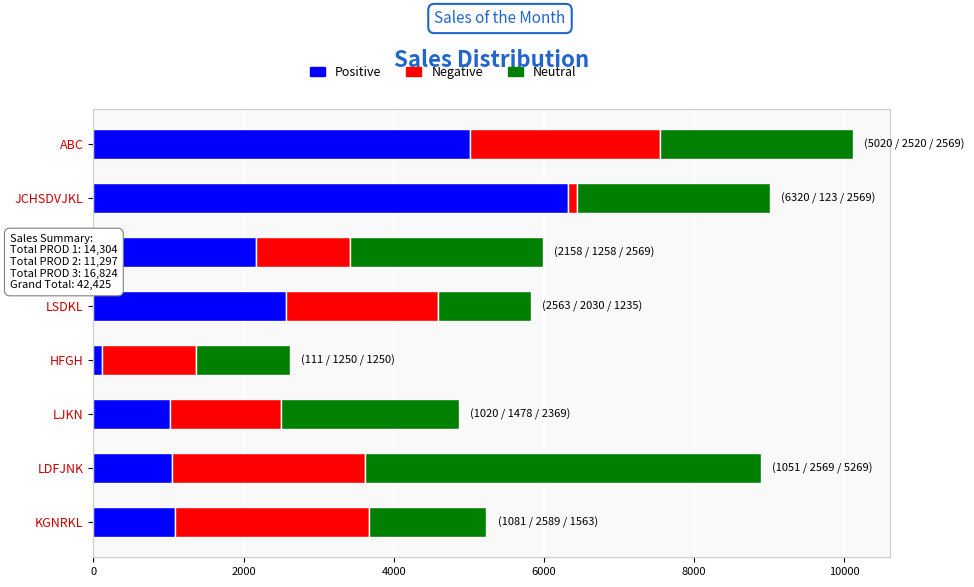

What is the total value across all series at LSDKL?

5828